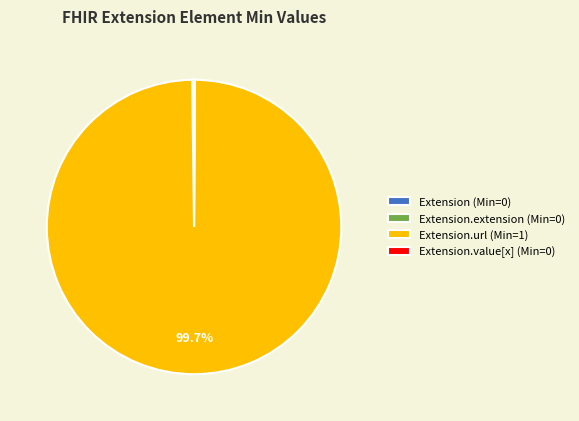

To the nearest percent, what is the difference between the largest and smallest slice percentages?

100%